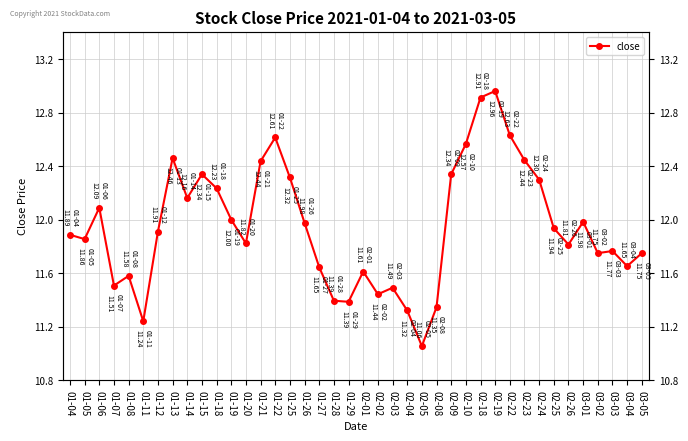

What is the approximate value at 02-23?

12.4